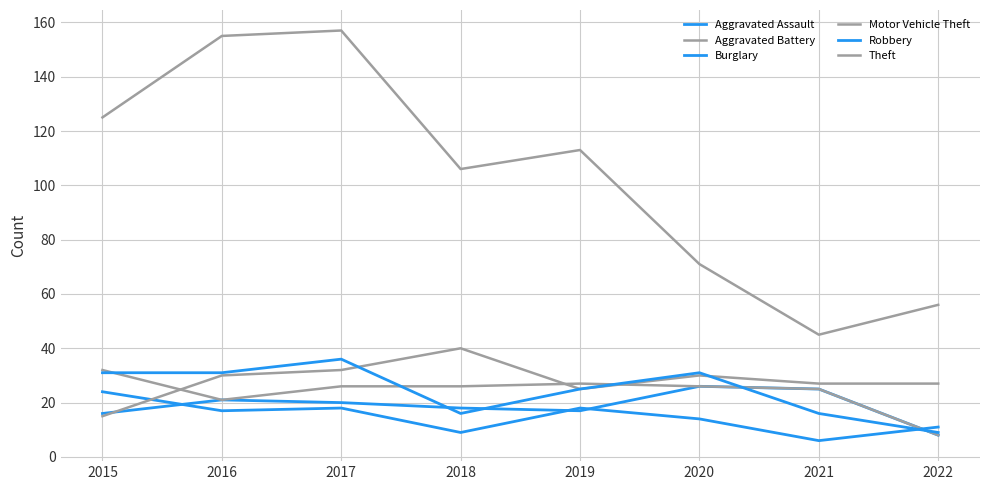

Between 2016 and 2019, which series saw the biggest shift?

Theft